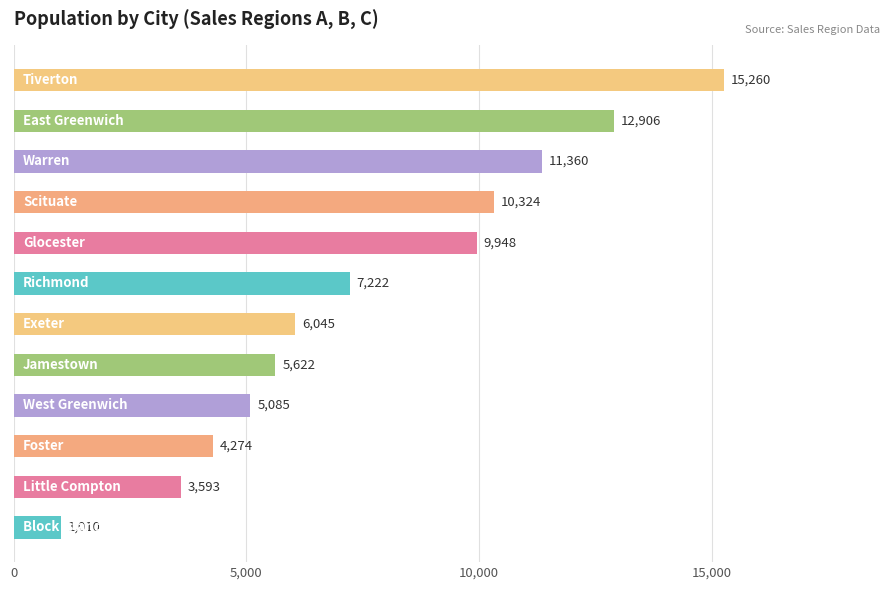

What is the minimum value shown in the chart?

1010